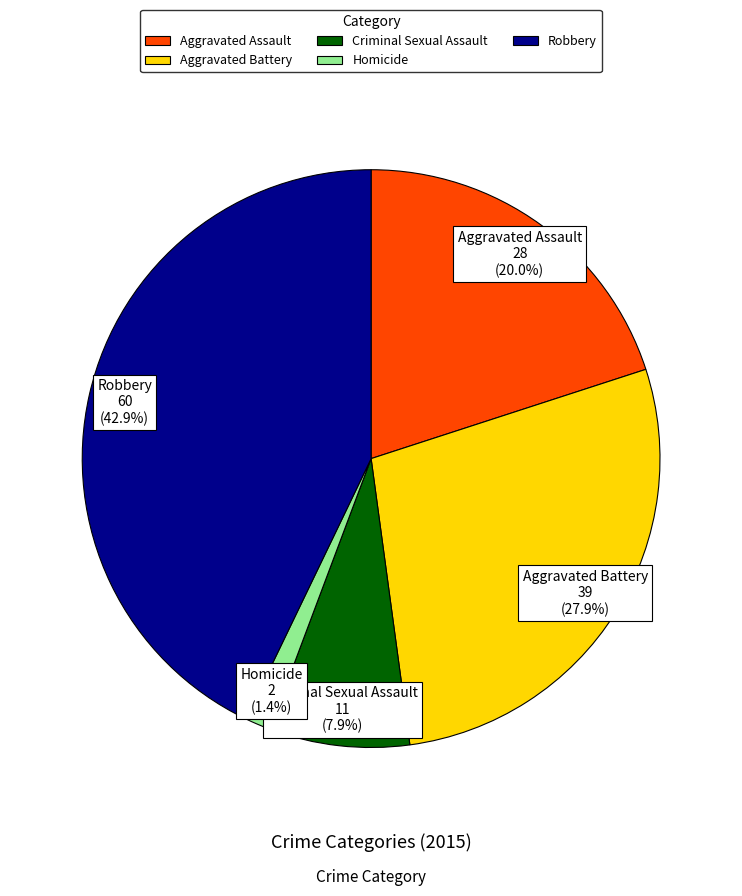

To the nearest percent, what is the average slice percentage?

20%